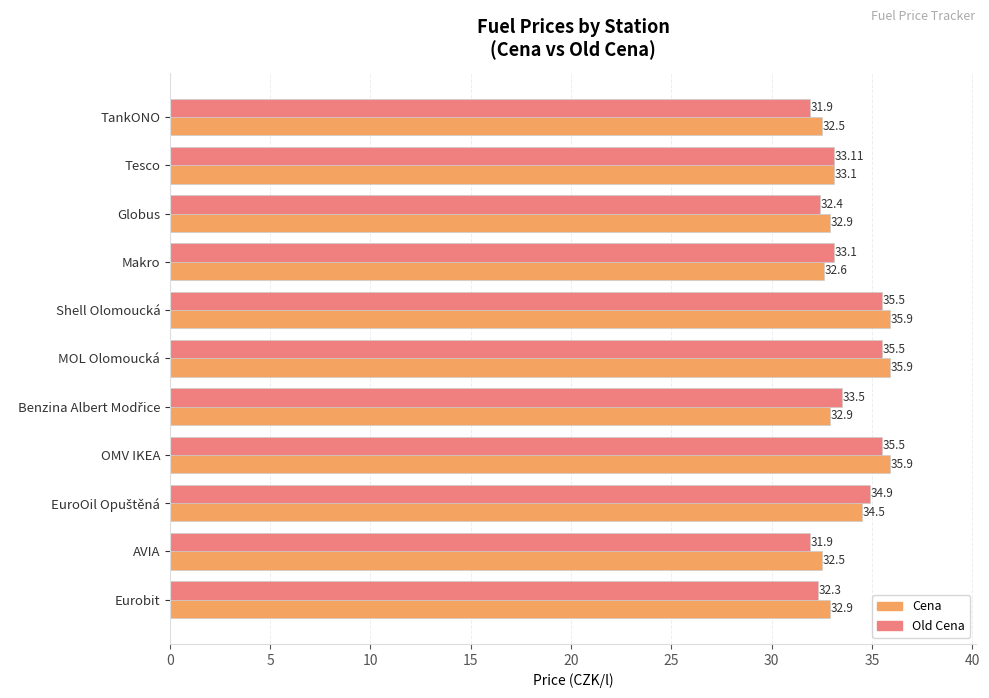

What is the sum of the Old Cena values at Makro and OMV IKEA?

68.6